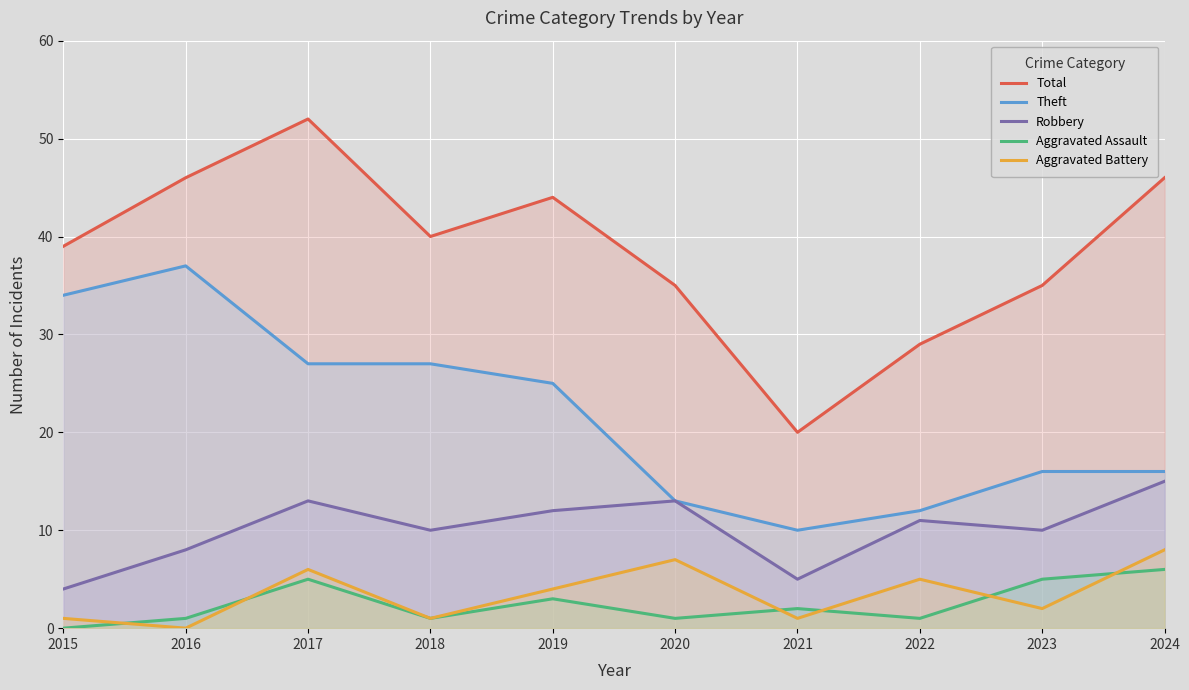

True or false: Total and Aggravated Battery cross at least once.

False